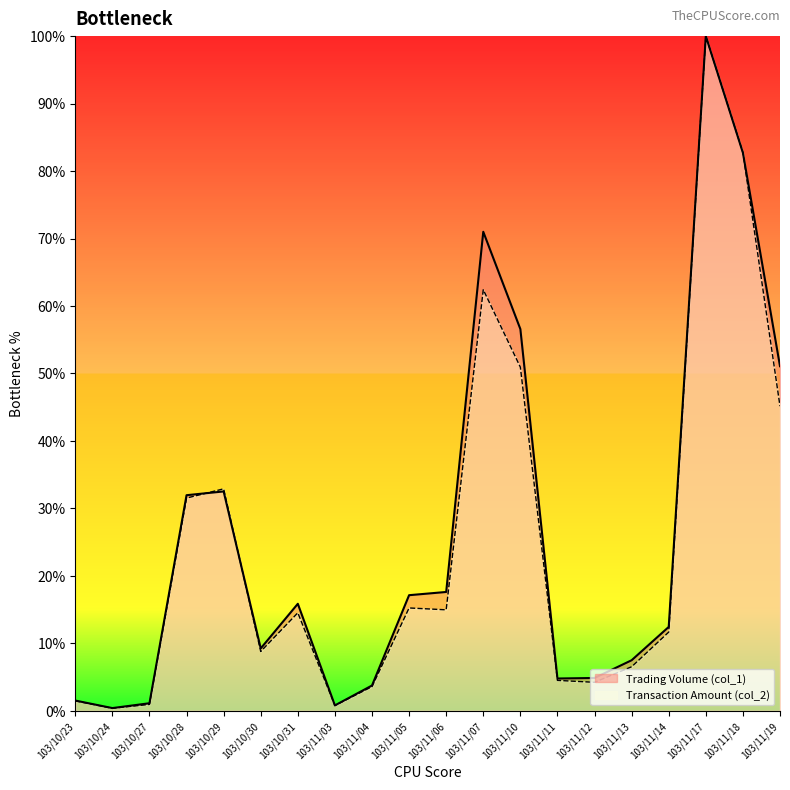

How many lines are shown in the chart?

2